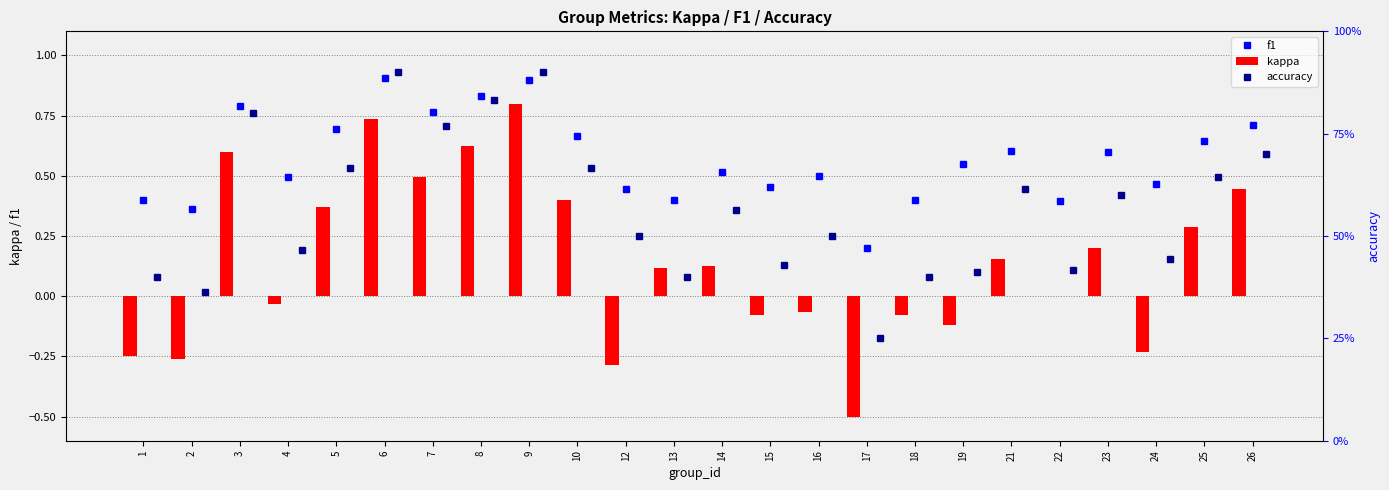

The f1 series shows 1.1 at 26. True or false?

False